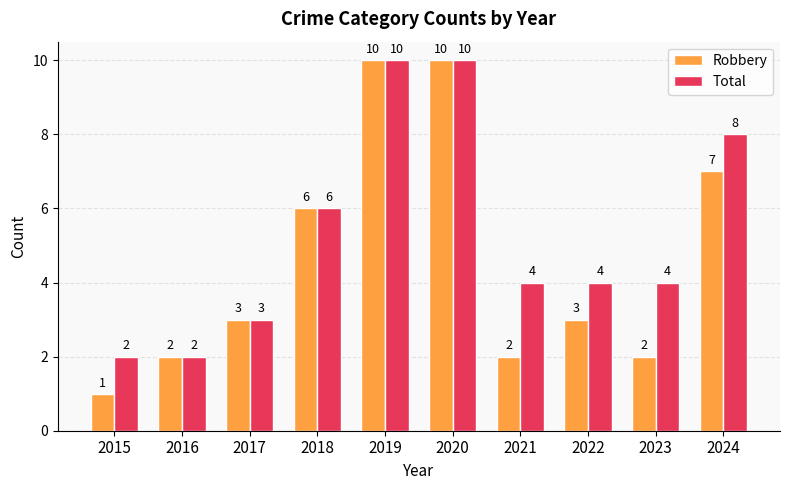

Is the value of Robbery at 2023 greater than the value of Total at 2020?

No